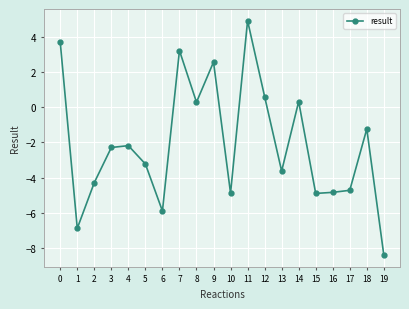

Is it true that the value at 6 is -5.9?

True